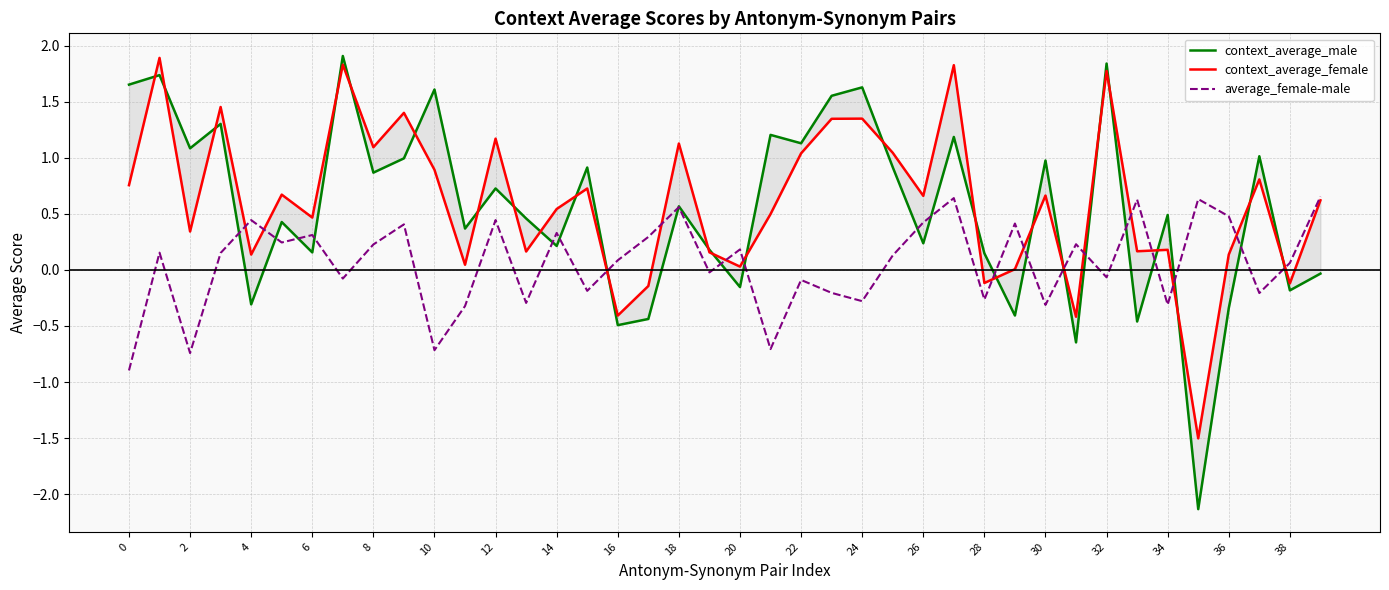

True or false: average_female-male has a value of 0.2 at 36.

False